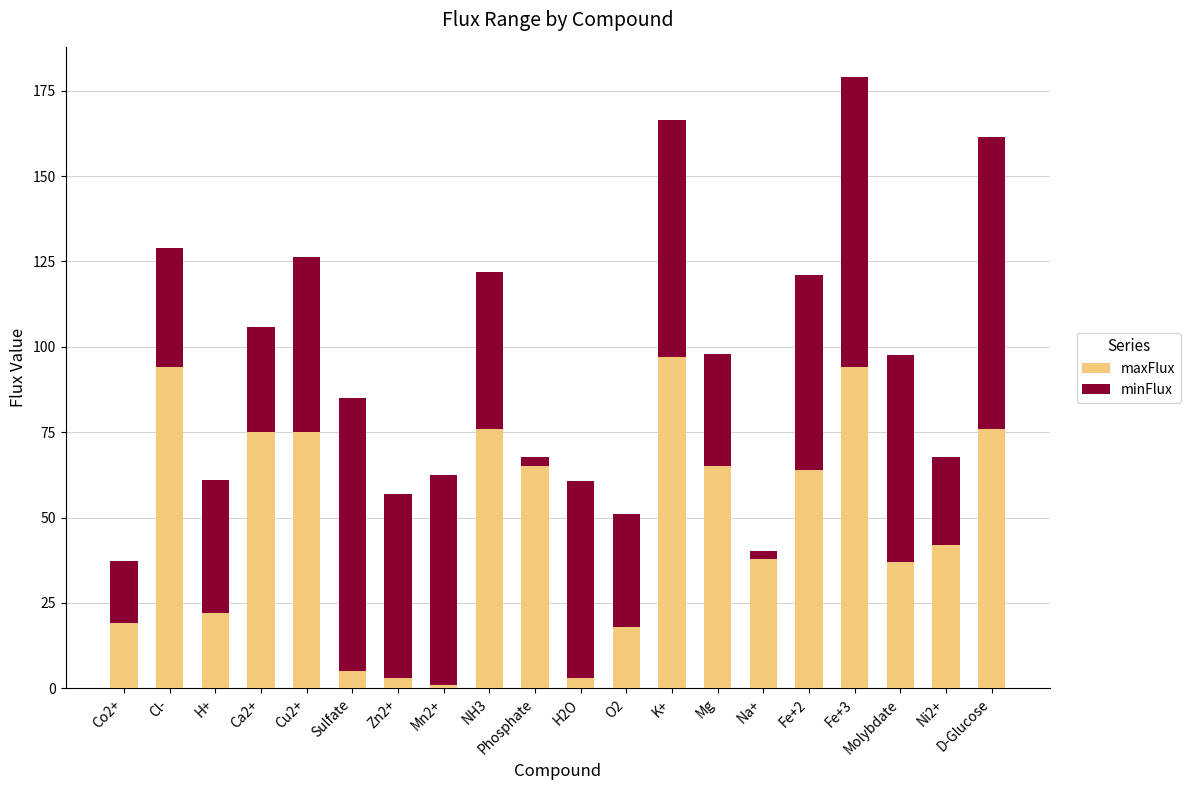

Are the bars horizontal?

No